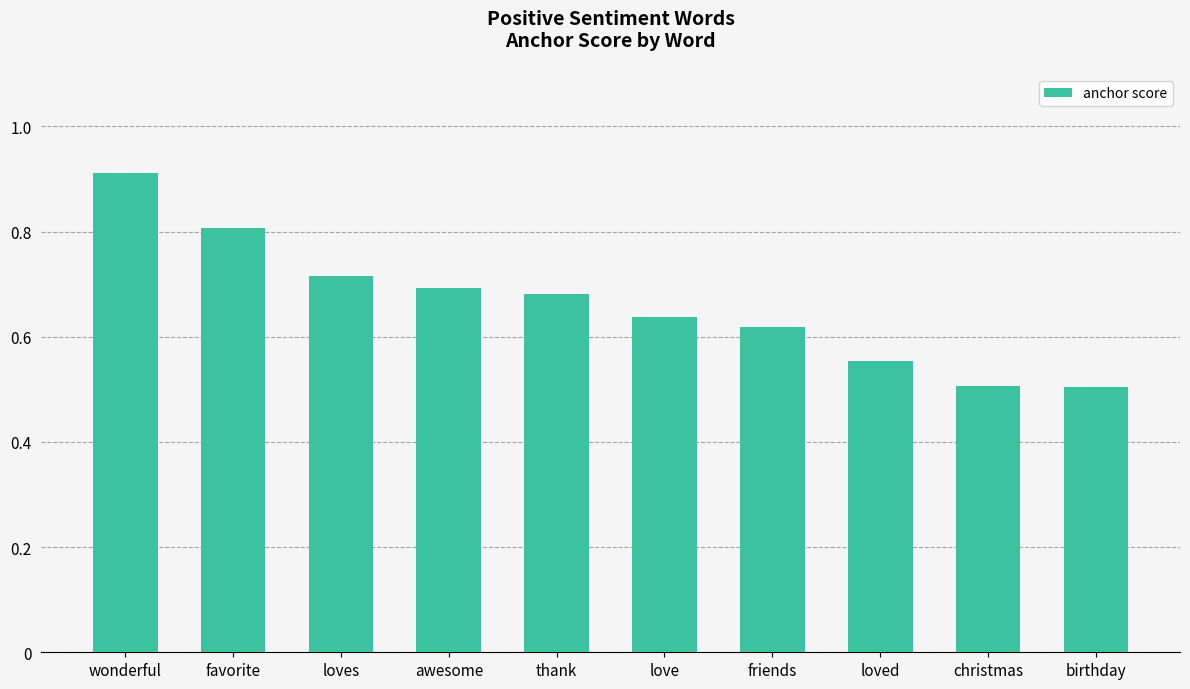

What is the label of the 1st bar from the right?

birthday